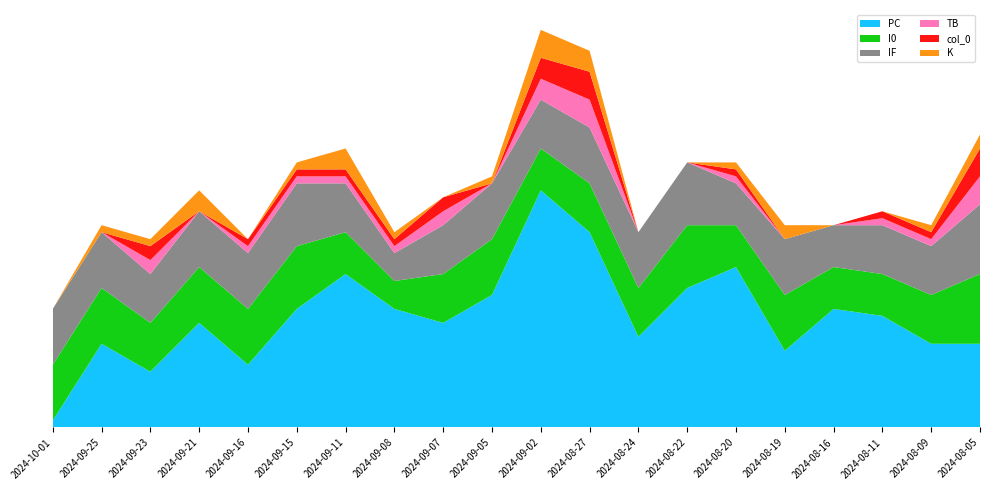

Reading left to right, transcribe all the data shown in this chart.

col_0: 2024-10-01=0	2024-09-25=0	2024-09-23=2	2024-09-21=0	2024-09-16=1	2024-09-15=1	2024-09-11=1	2024-09-08=1	2024-09-07=2	2024-09-05=0	2024-09-02=3	2024-08-27=4	2024-08-24=0	2024-08-22=0	2024-08-20=1	2024-08-19=0	2024-08-16=0	2024-08-11=1	2024-08-09=1	2024-08-05=4
PC: 2024-10-01=1	2024-09-25=12	2024-09-23=8	2024-09-21=15	2024-09-16=9	2024-09-15=17	2024-09-11=22	2024-09-08=17	2024-09-07=15	2024-09-05=19	2024-09-02=34	2024-08-27=28	2024-08-24=13	2024-08-22=20	2024-08-20=23	2024-08-19=11	2024-08-16=17	2024-08-11=16	2024-08-09=12	2024-08-05=12
I0: 2024-10-01=8	2024-09-25=8	2024-09-23=7	2024-09-21=8	2024-09-16=8	2024-09-15=9	2024-09-11=6	2024-09-08=4	2024-09-07=7	2024-09-05=8	2024-09-02=6	2024-08-27=7	2024-08-24=7	2024-08-22=9	2024-08-20=6	2024-08-19=8	2024-08-16=6	2024-08-11=6	2024-08-09=7	2024-08-05=10
IF: 2024-10-01=8	2024-09-25=8	2024-09-23=7	2024-09-21=8	2024-09-16=8	2024-09-15=9	2024-09-11=7	2024-09-08=4	2024-09-07=7	2024-09-05=8	2024-09-02=7	2024-08-27=8	2024-08-24=8	2024-08-22=9	2024-08-20=6	2024-08-19=8	2024-08-16=6	2024-08-11=7	2024-08-09=7	2024-08-05=10
TB: 2024-10-01=0	2024-09-25=0	2024-09-23=2	2024-09-21=0	2024-09-16=1	2024-09-15=1	2024-09-11=1	2024-09-08=1	2024-09-07=2	2024-09-05=0	2024-09-02=3	2024-08-27=4	2024-08-24=0	2024-08-22=0	2024-08-20=1	2024-08-19=0	2024-08-16=0	2024-08-11=1	2024-08-09=1	2024-08-05=4
K: 2024-10-01=0	2024-09-25=1	2024-09-23=1	2024-09-21=3	2024-09-16=0	2024-09-15=1	2024-09-11=3	2024-09-08=1	2024-09-07=0	2024-09-05=1	2024-09-02=4	2024-08-27=3	2024-08-24=0	2024-08-22=0	2024-08-20=1	2024-08-19=2	2024-08-16=0	2024-08-11=0	2024-08-09=1	2024-08-05=2